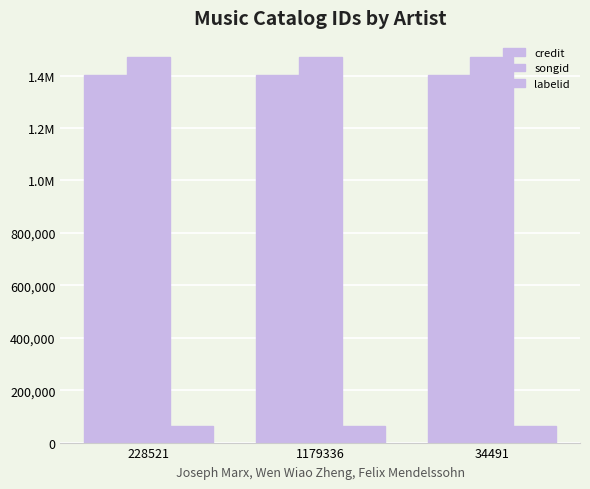

True or false: credit has a value of 348586 at 228521.

False